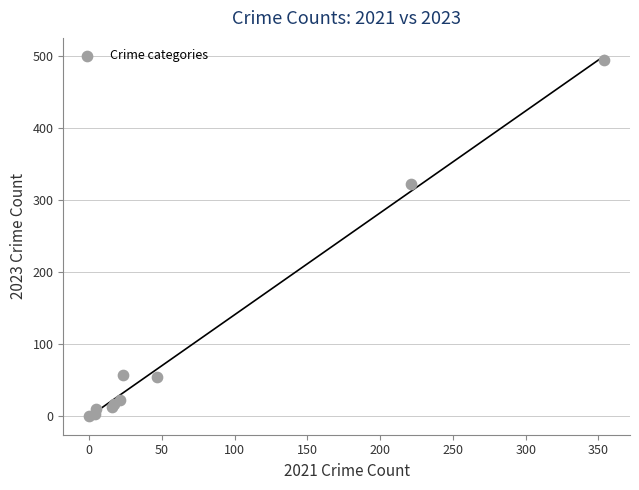

What Y value in the scatter plot is closest to 247?

322